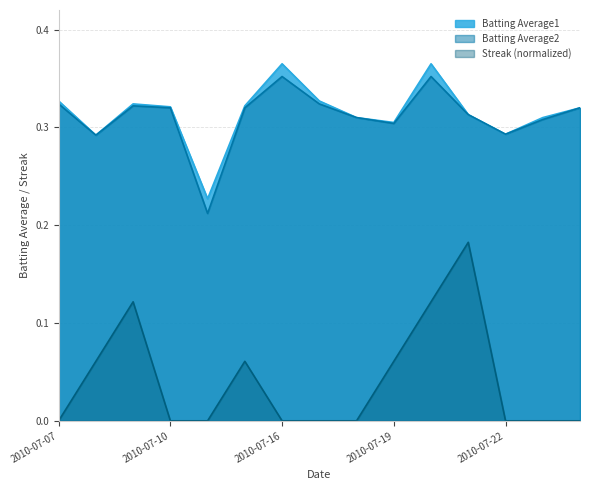

True or false: Streak and Batting Average1 cross at least once.

False